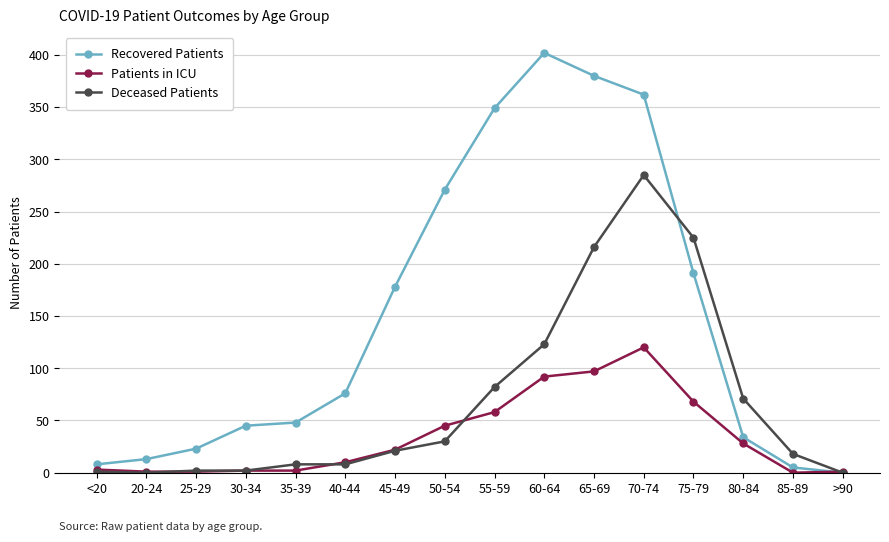

How many values in the Patients in ICU series are below 22?

8